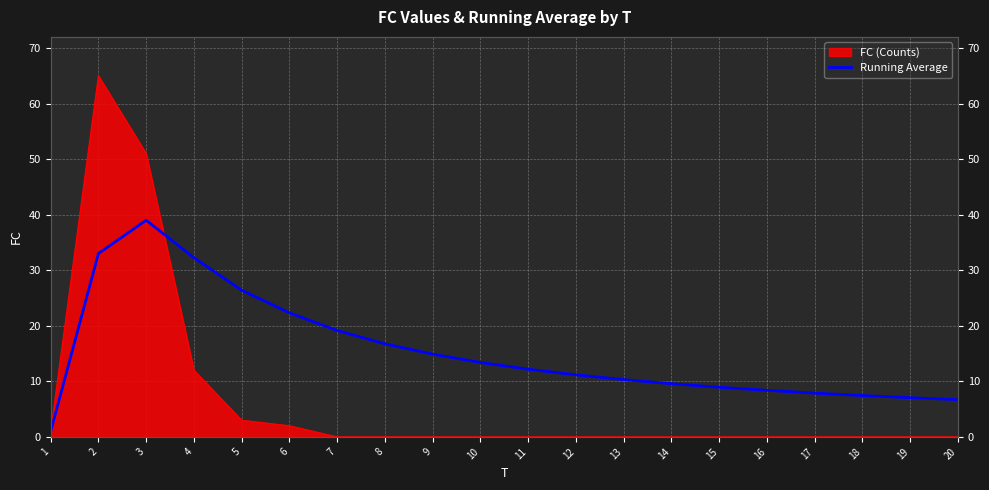

True or false: there are more than 0 points higher than both neighbors.

True